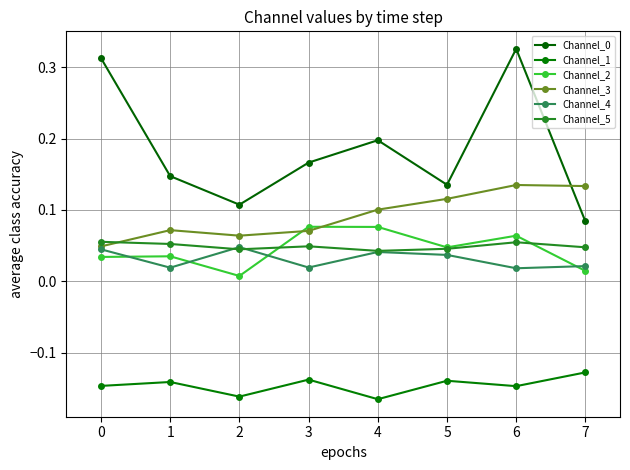

How many interior local valleys does the Channel_1 series have?

3